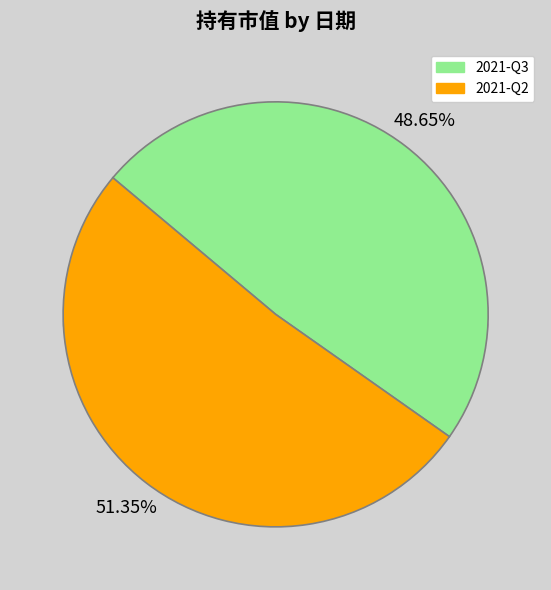

To the nearest percent, what portion does 2021-Q2 represent?

51%